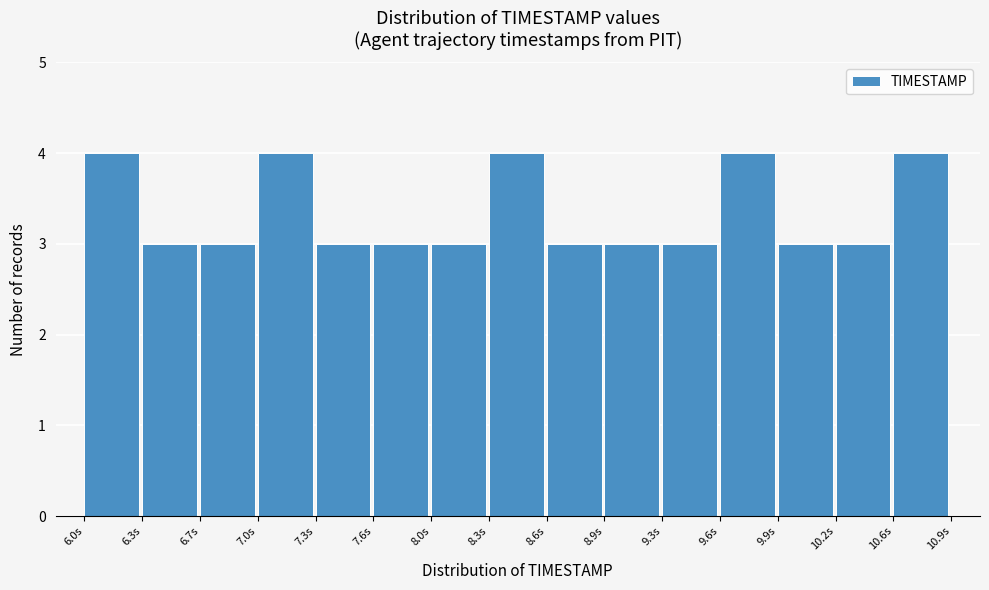

Reading left to right, transcribe this chart: for each bar, give the range it covers on the x-axis and its height. Neither the bar edges nor the heights are printed on the chart, so give them approximately, as read against the axes.

6.00 to 6.35: 4
6.35 to 6.65: 3
6.65 to 7.00: 3
7.00 to 7.30: 4
7.30 to 7.65: 3
7.65 to 7.95: 3
7.95 to 8.30: 3
8.30 to 8.60: 4
8.60 to 8.95: 3
8.95 to 9.25: 3
9.25 to 9.60: 3
9.60 to 9.90: 4
9.90 to 10.25: 3
10.25 to 10.55: 3
10.55 to 10.90: 4